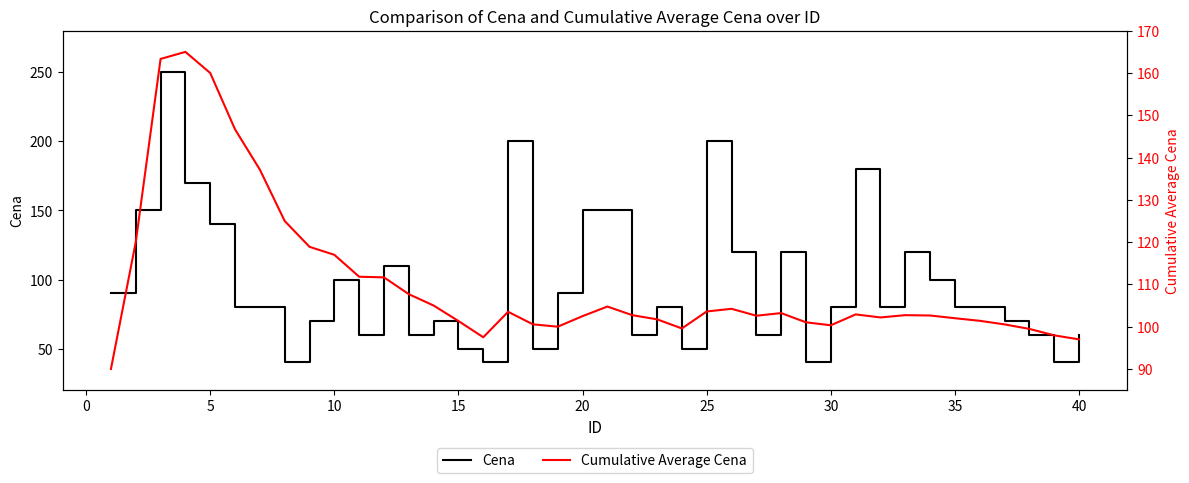

Which series has the largest range (max minus min)?

Cena